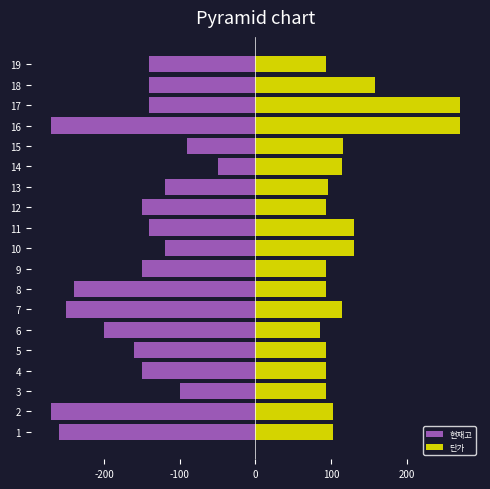

Are the bars grouped side by side (vs. stacked)?

Yes